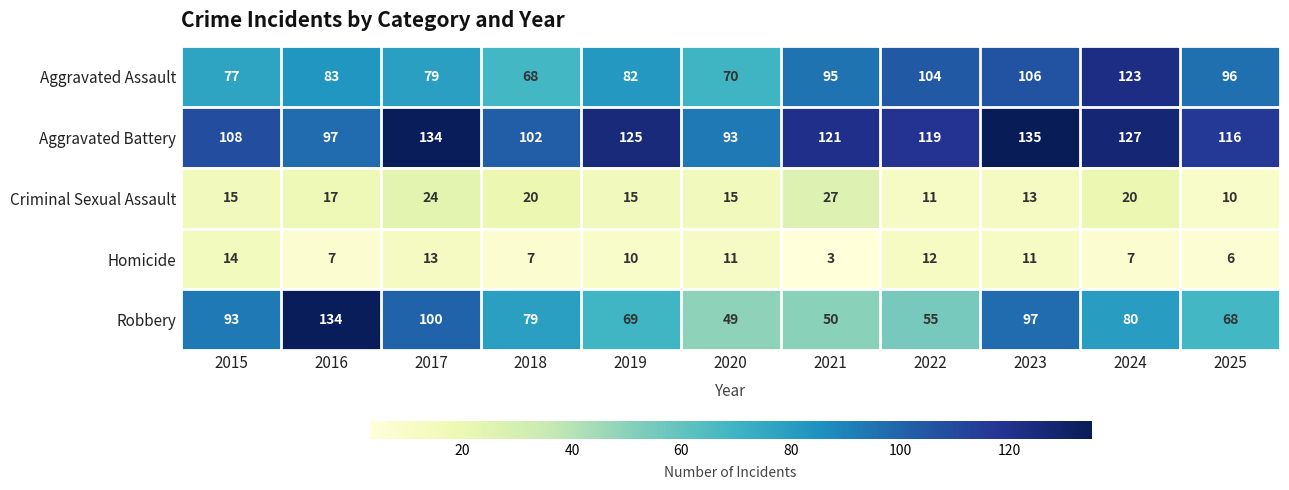

At which label is Criminal Sexual Assault closest to 18?

2016